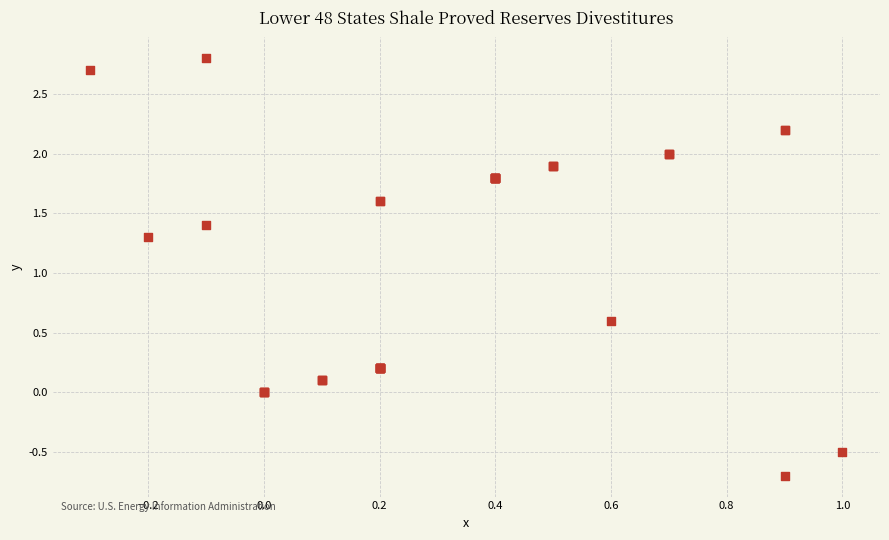

What Y value in the scatter plot is closest to 1?

1.3